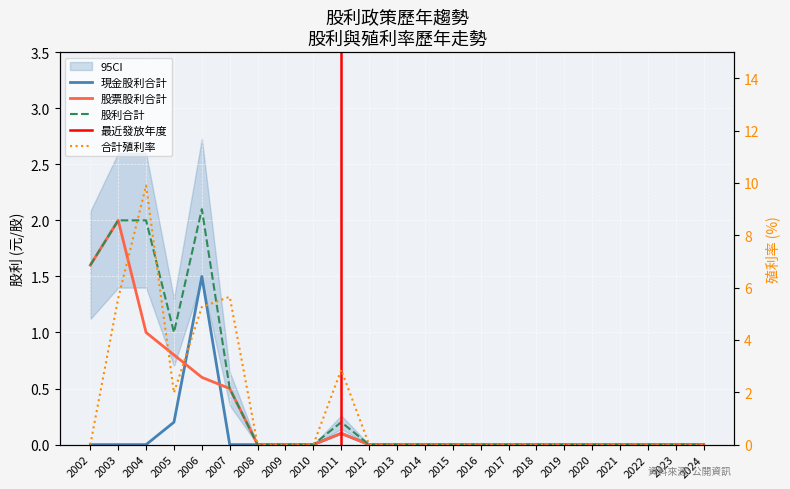

Which has a higher value, 2017 or 2002?

2017